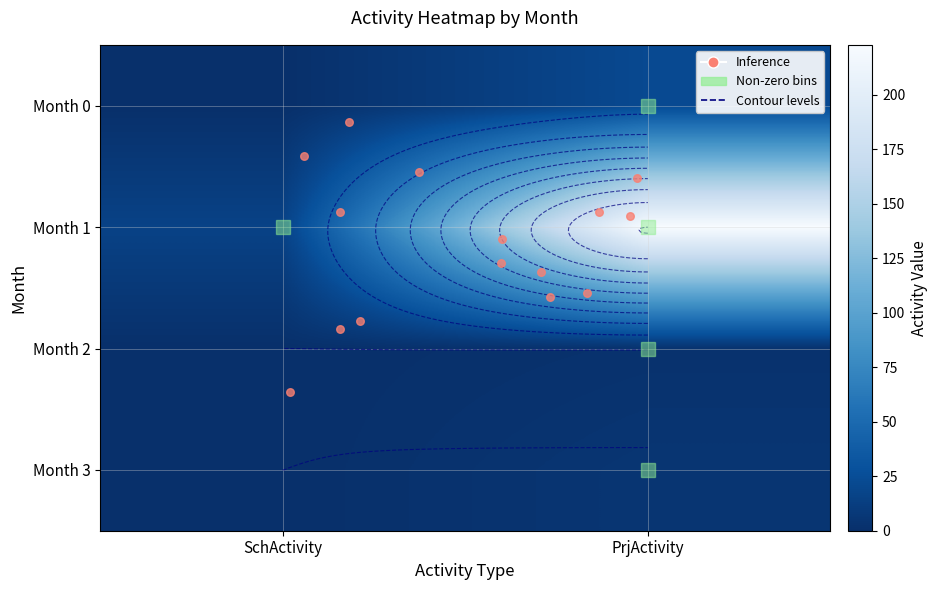

Which series has the widest spread of values?

Month 1